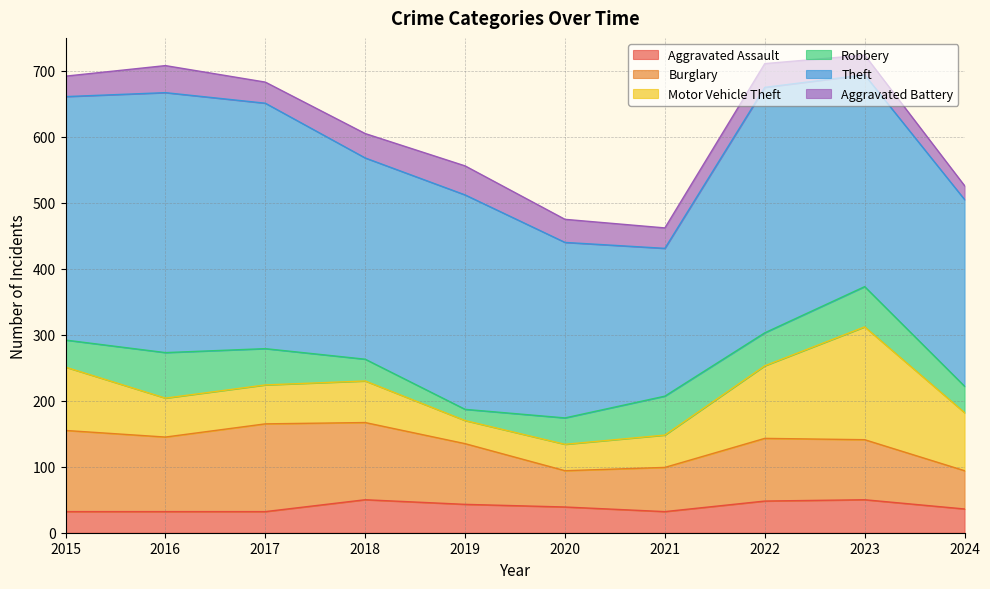

The value of Theft at 2017 is 649. True or false?

False